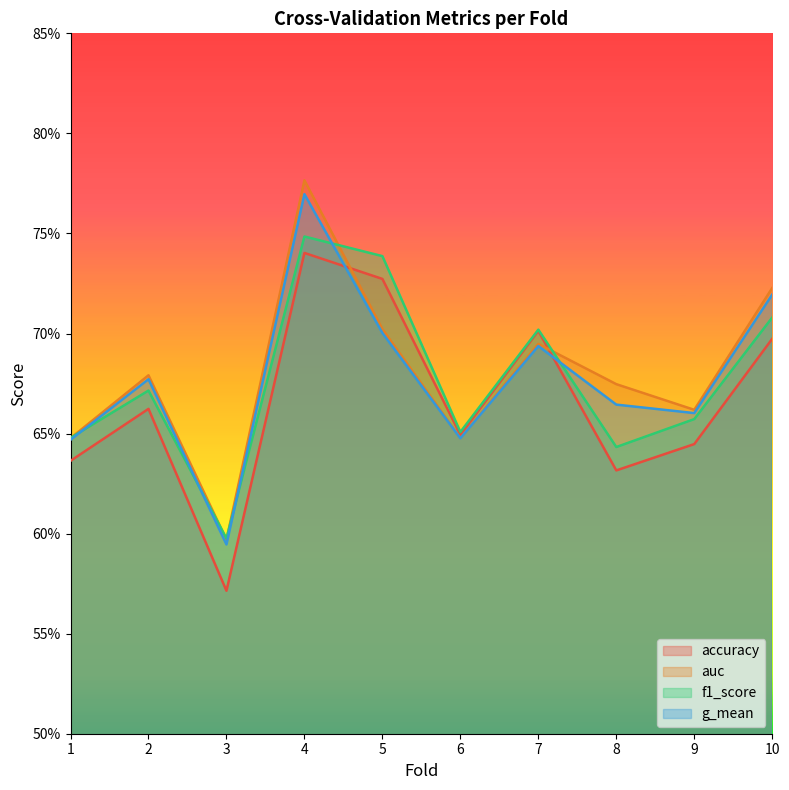

True or false: accuracy has more than 1 interior local peaks.

True